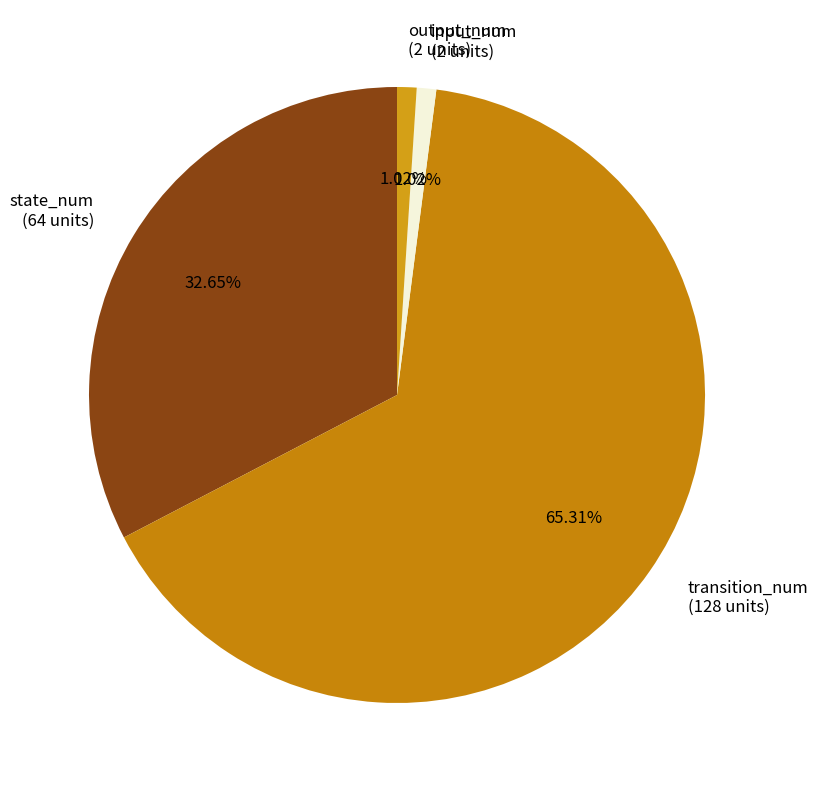

Count the number of slices in the pie.

4